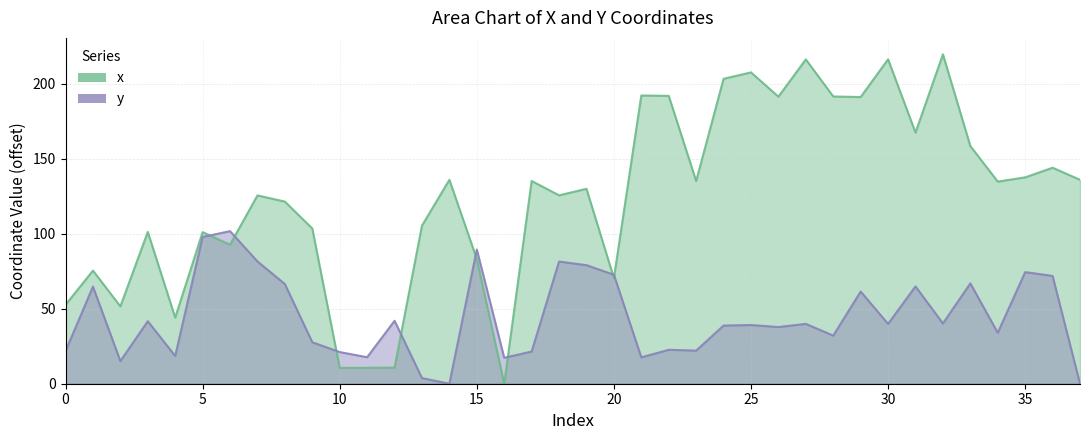

List the series in order of their overall mean, lowest first.

y, x